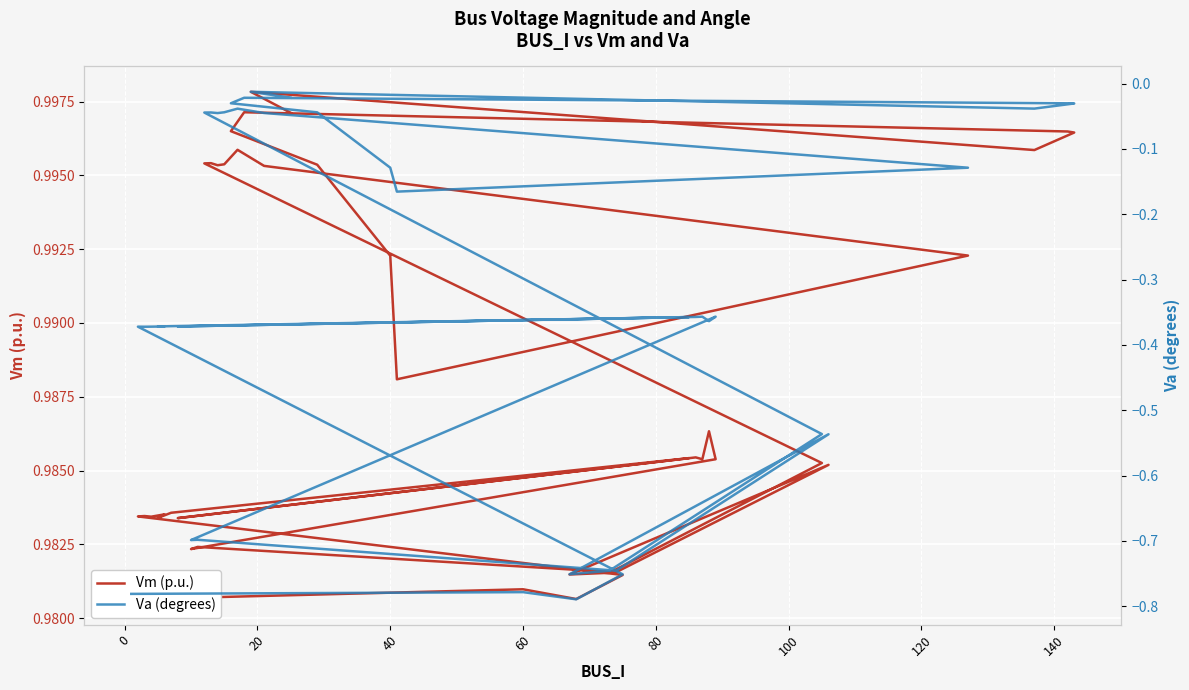

What is the minimum value for Va (degrees)?

-0.8